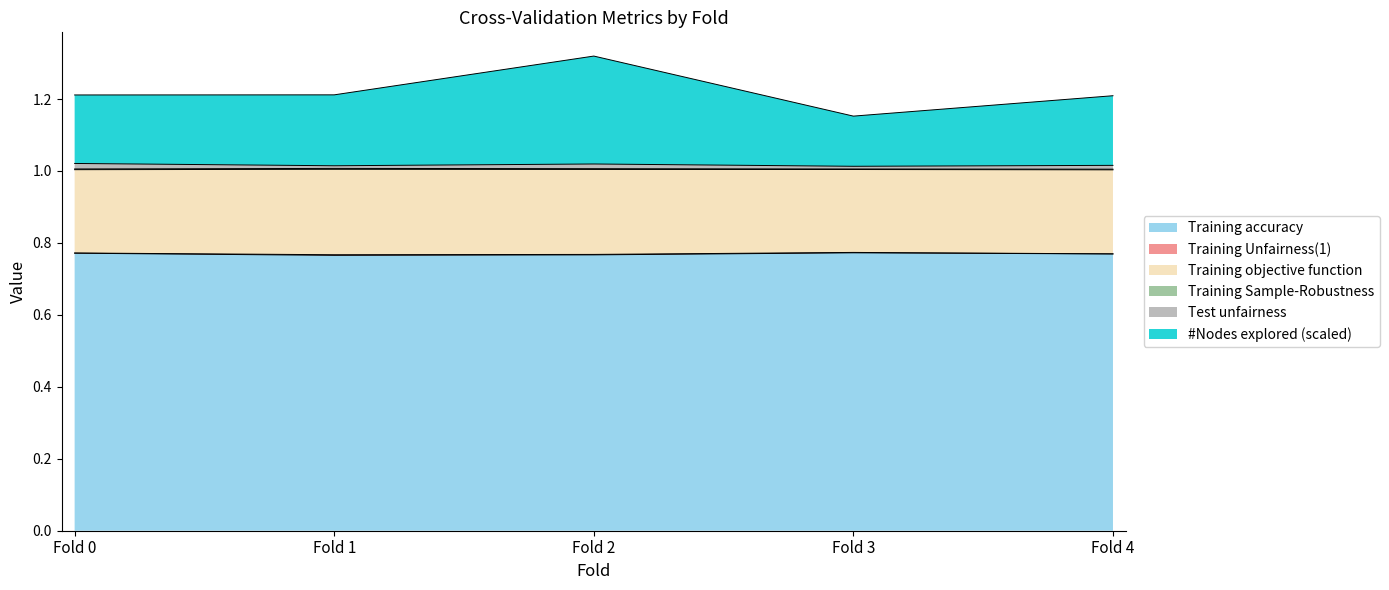

Which category has the highest value across all series?

Fold 2